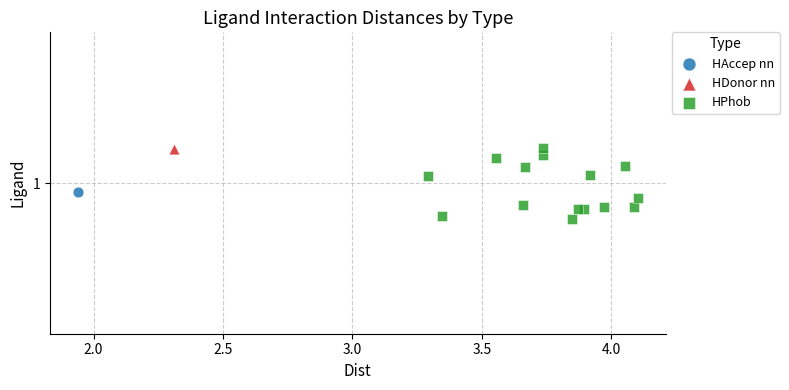

What are all the series names shown in the legend?

HAccep nn, HDonor nn, HPhob